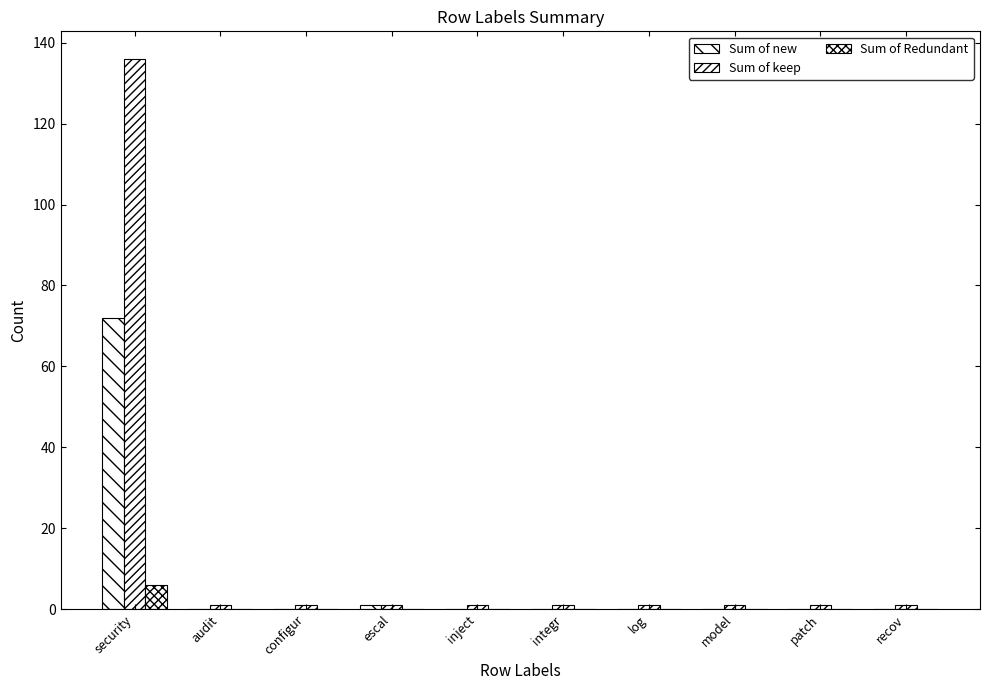

What is the label of the 4th bar from the left?

escal